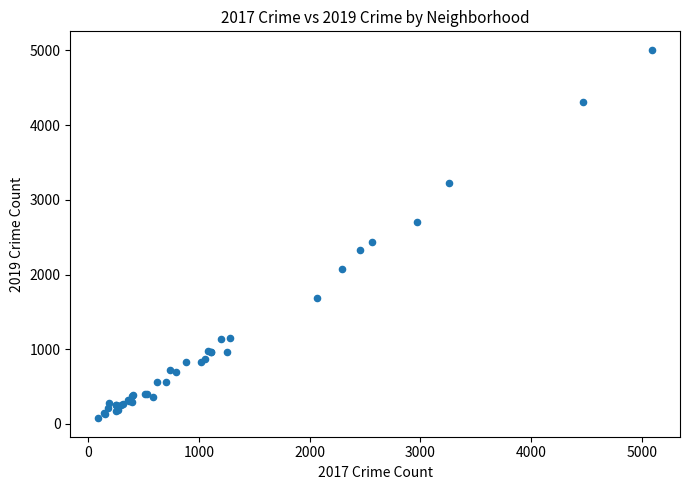

What Y value in the scatter plot is closest to 2542?

2441